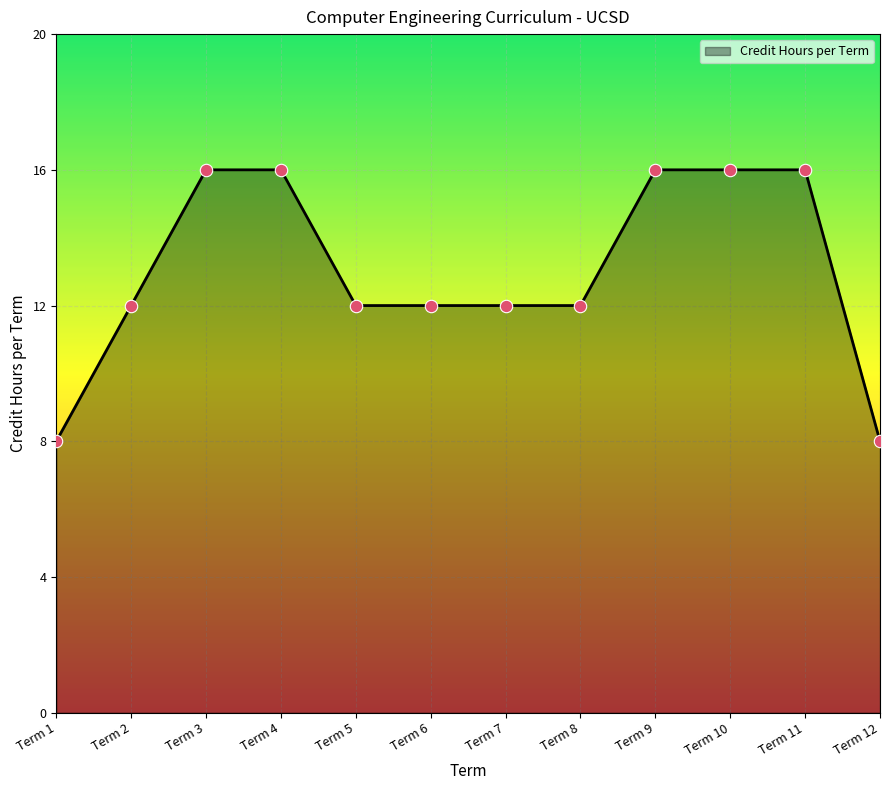

What is the change in value from Term 4 to Term 7?

-4